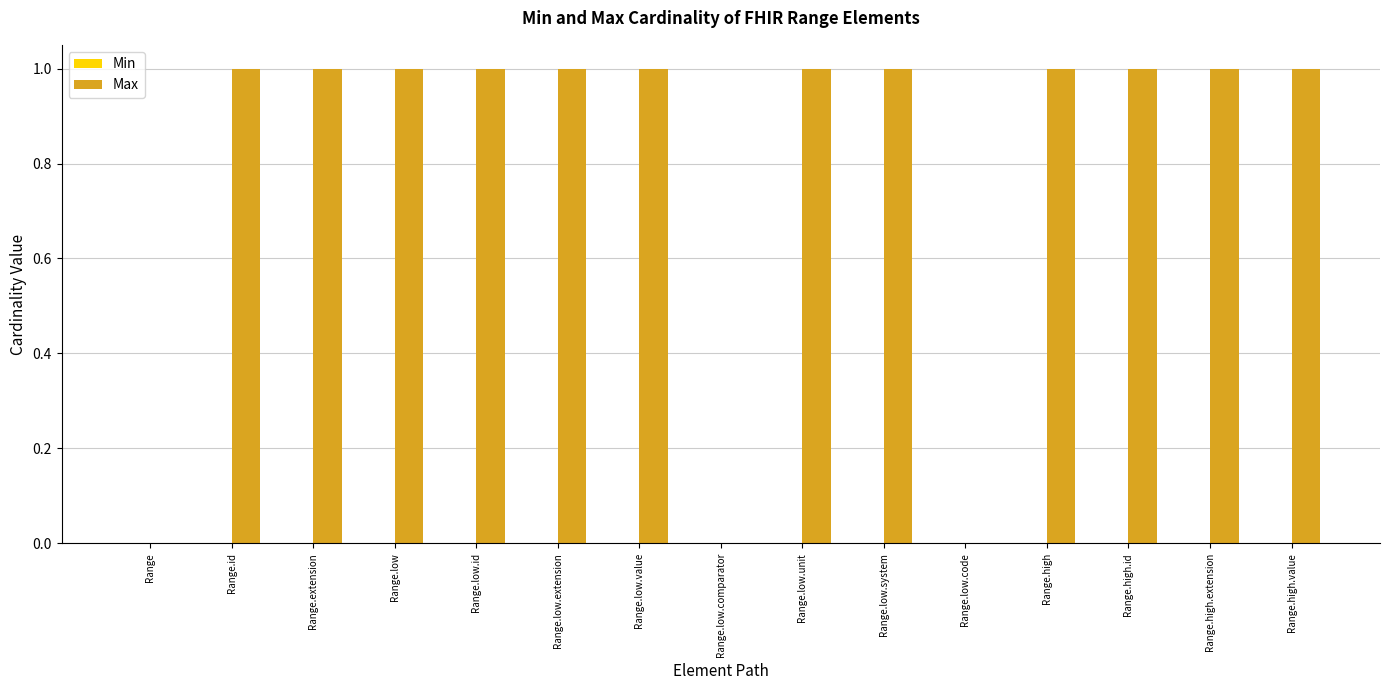

How many data points does each series have?

15